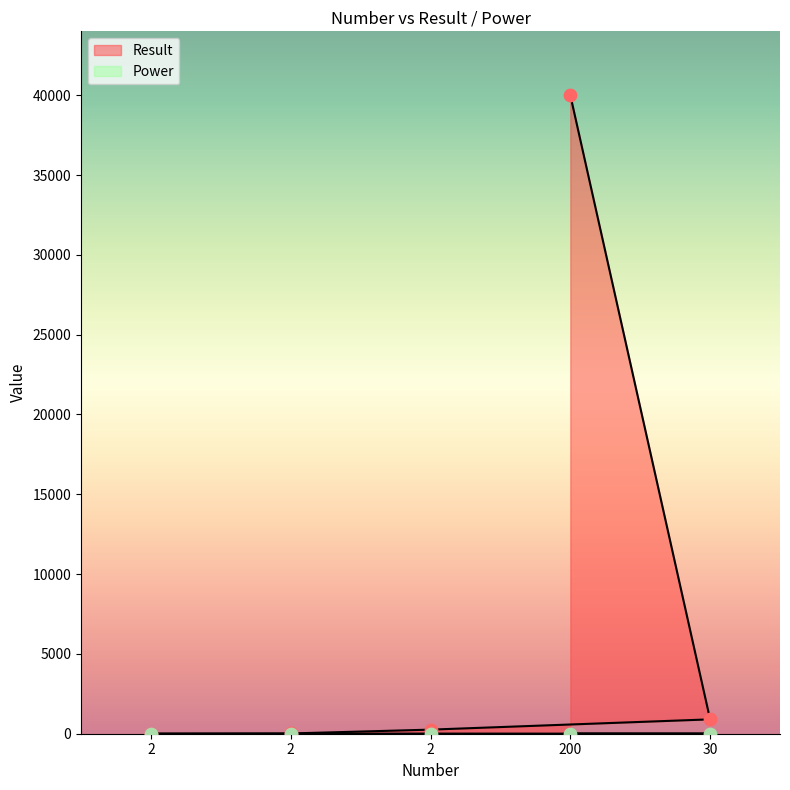

What is the change in value from 2 to 2?

+4